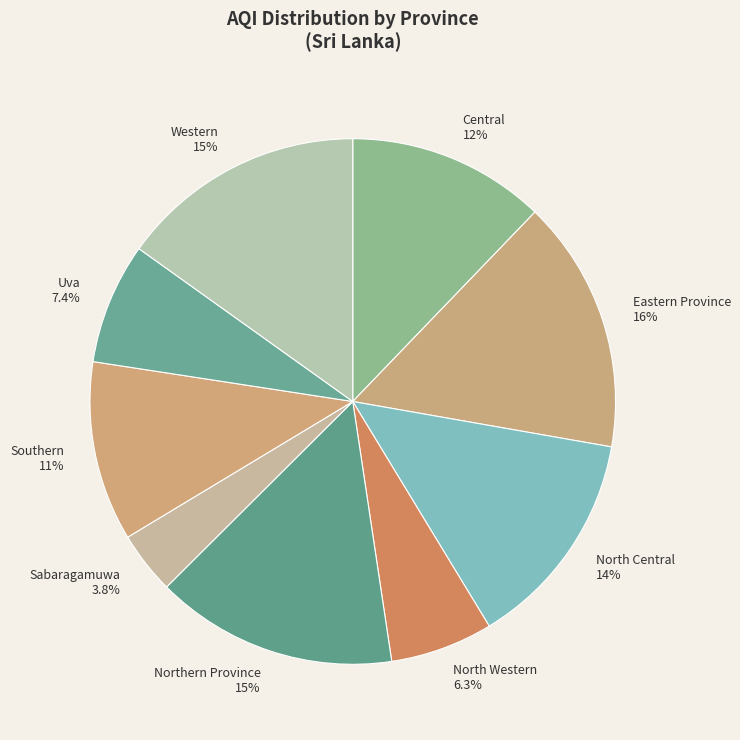

Is it true that Central is 12% of the pie?

True